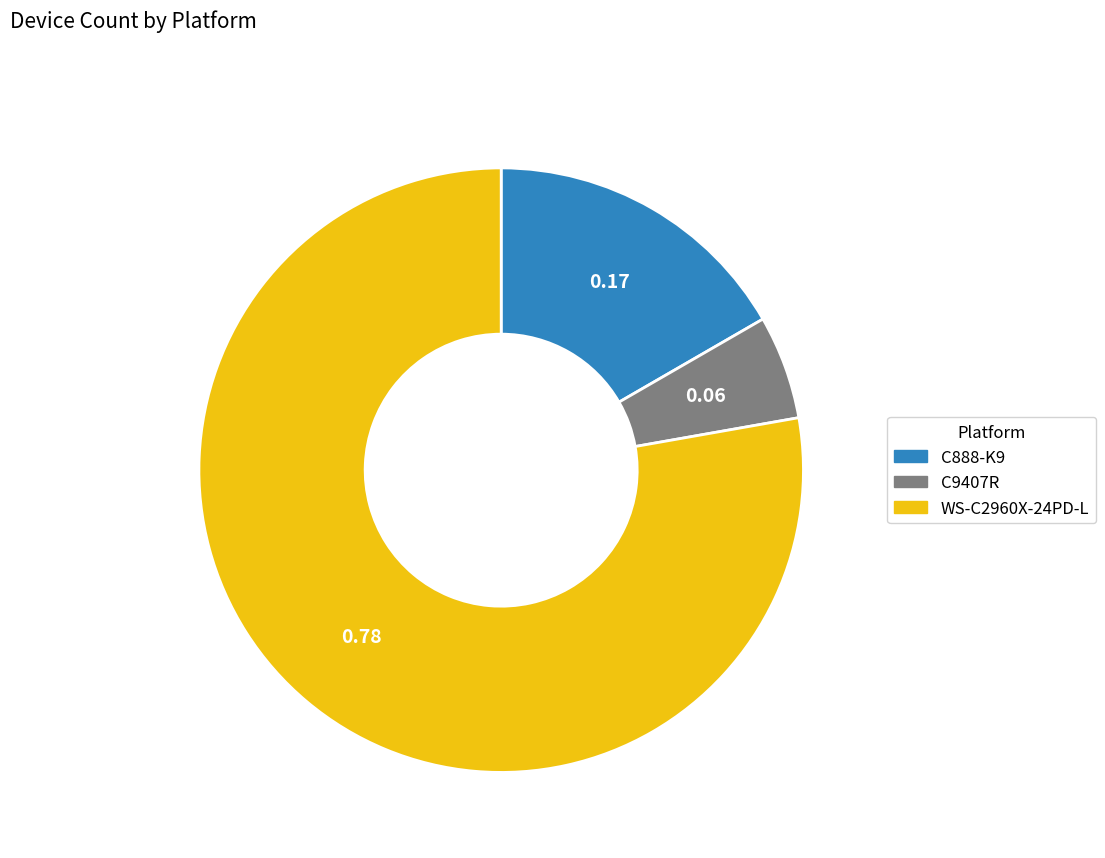

Does any single category account for the majority?

Yes